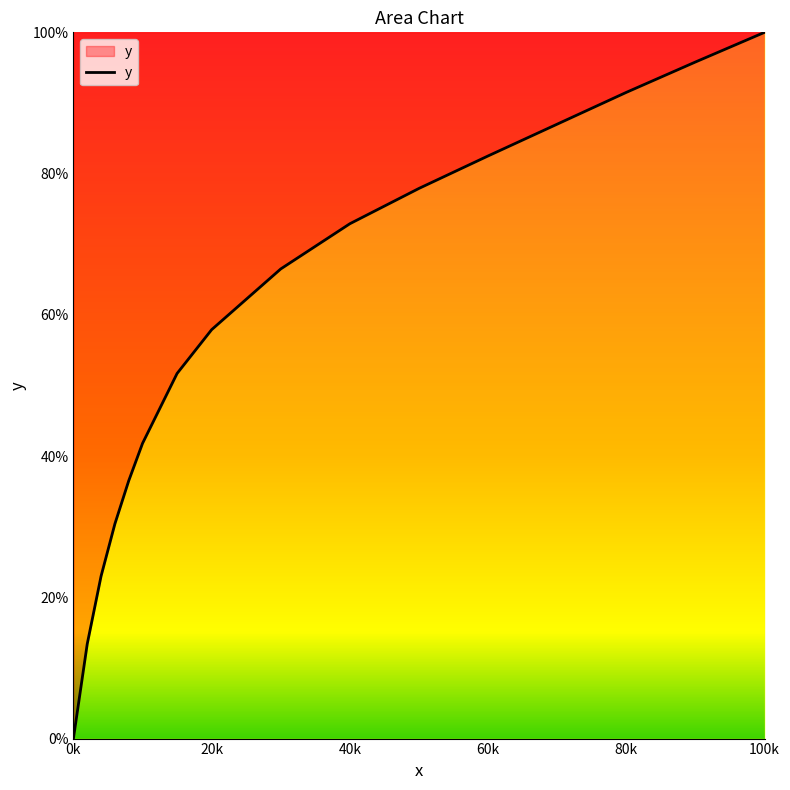

Which category has the lowest value across all series?

0k